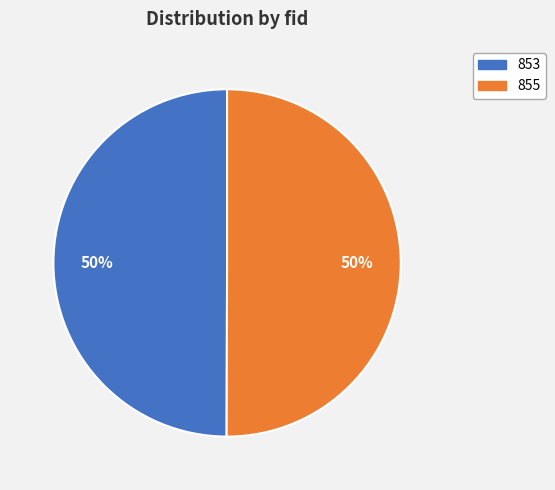

Do 853 and 855 together represent more than half of the pie?

Yes